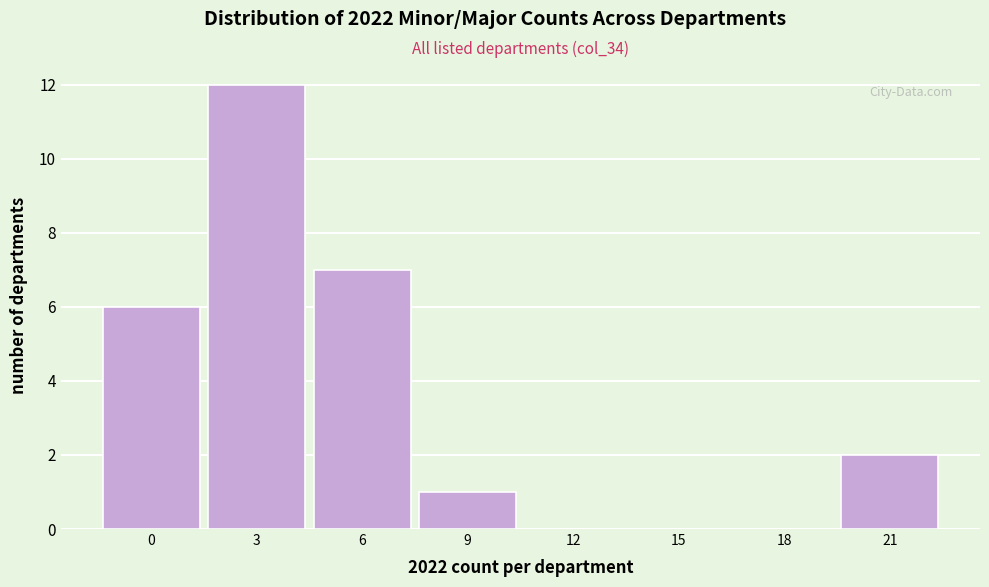

Reading left to right, extract all data points from this chart.

0=6	3=12	6=7	9=1	12=0	15=0	18=0	21=2